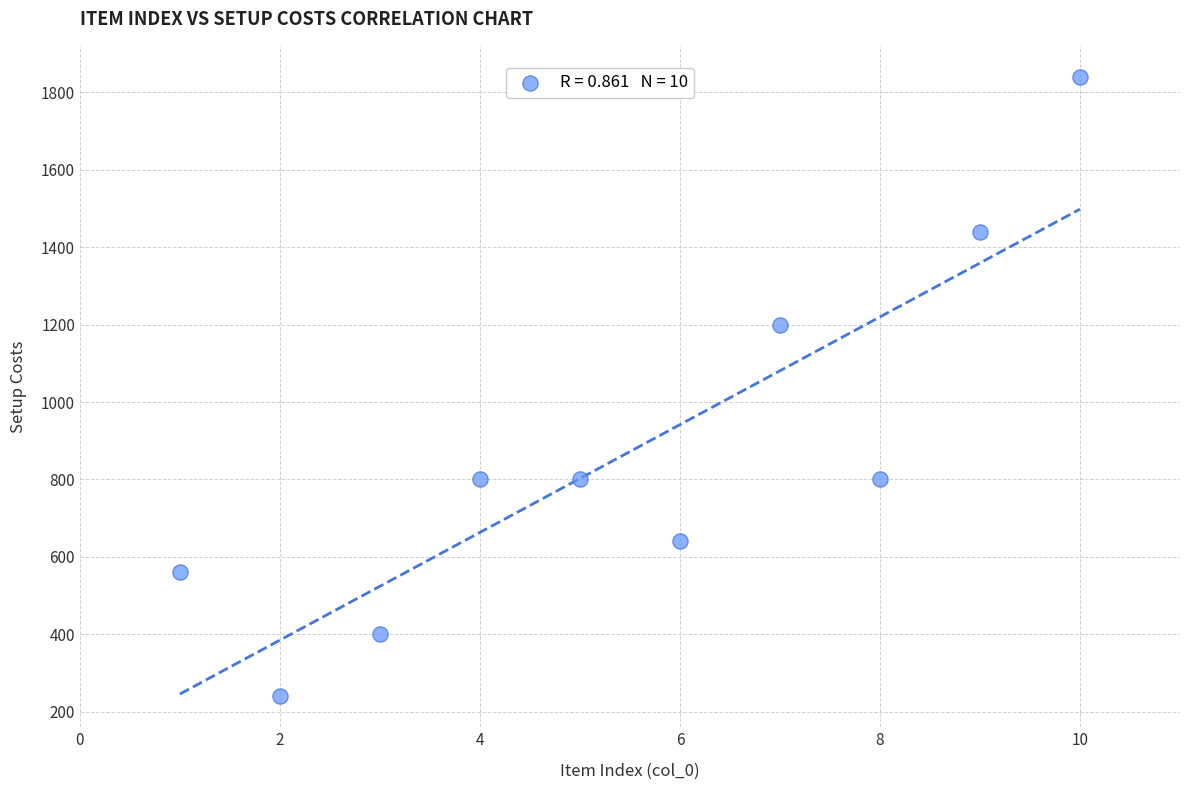

What Y value in the scatter plot is closest to 1040?

1200